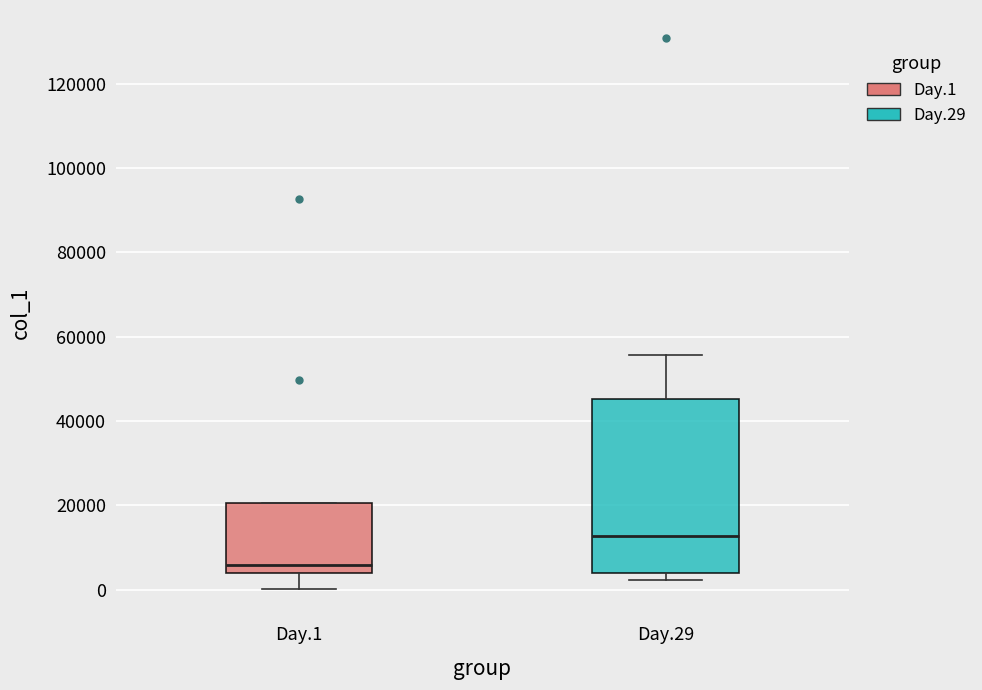

Reading left to right, transcribe this box plot: for each box, give where its median line is, the range the box spans, and where its two whiskers end, as read against the y-axis. The values are not printed on the chart, so give them approximately, as read against the axis.

Day.1: median 6000, box 4000 to 20000, whiskers 0 to 20000
Day.29: median 12000, box 4000 to 46000, whiskers 2000 to 56000